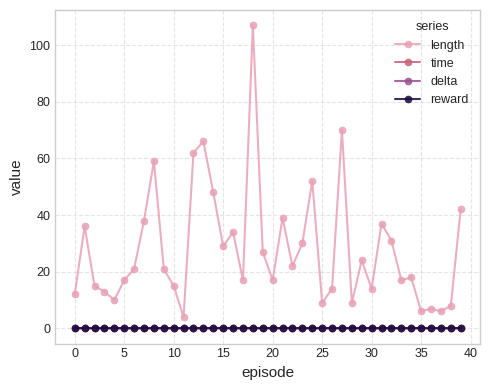

How many lines are shown in the chart?

4